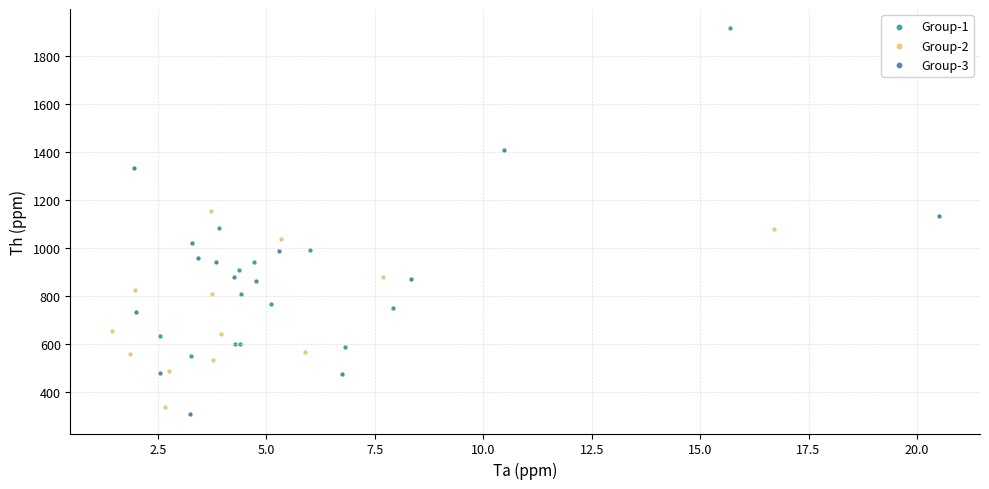

Which series contains the highest Y value?

Group-1